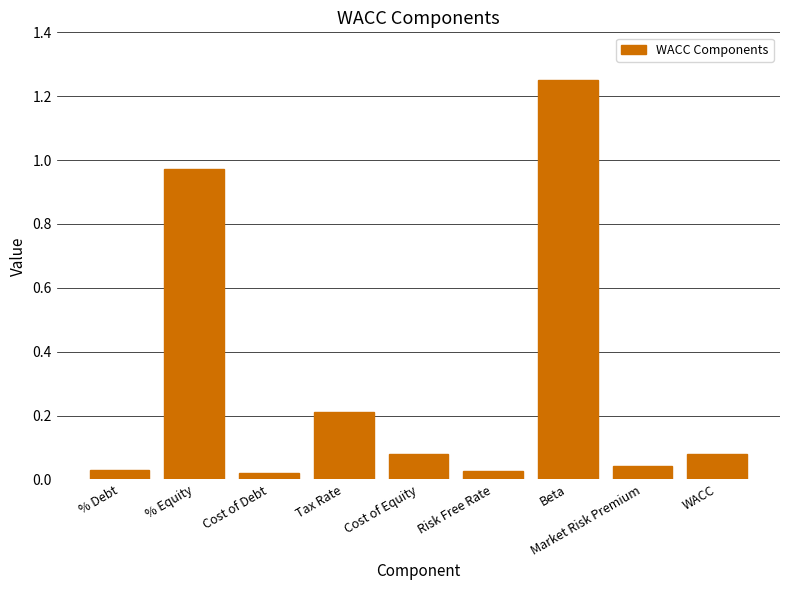

What is the label of the 2nd bar from the right?

Market Risk Premium